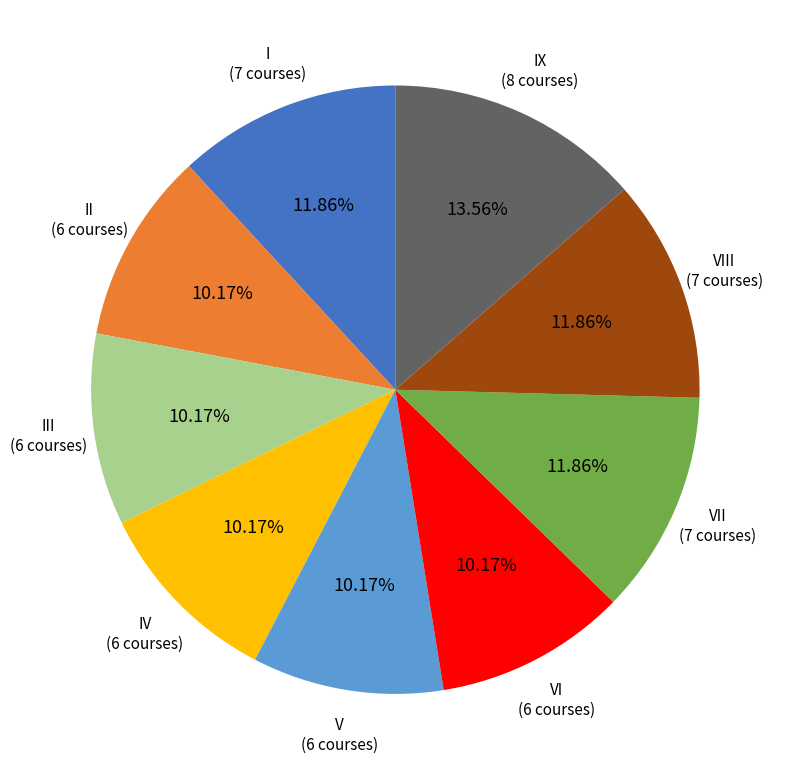

Is there any slice that represents more than half of the pie?

No